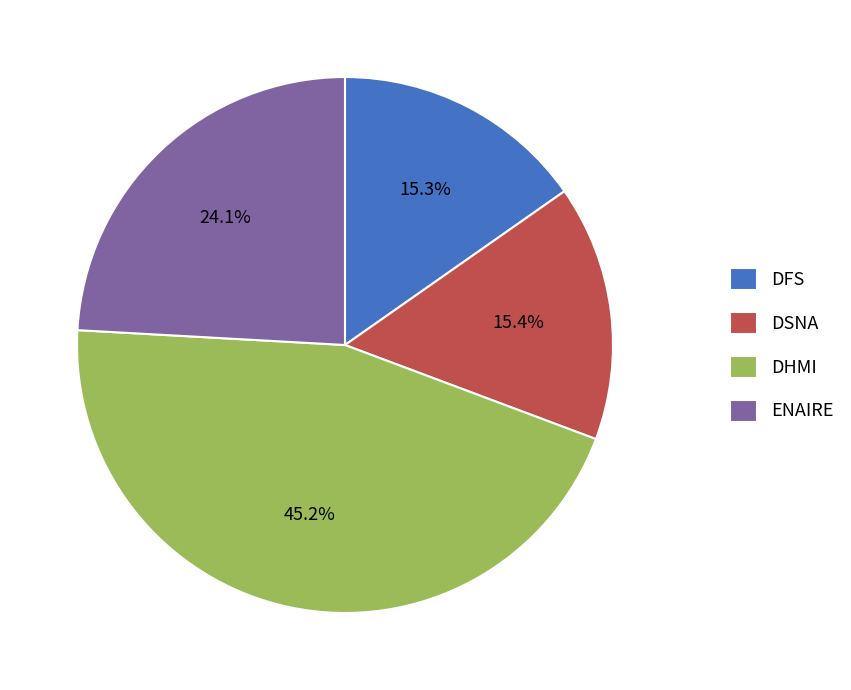

True or false: DSNA accounts for 15% of the total.

True